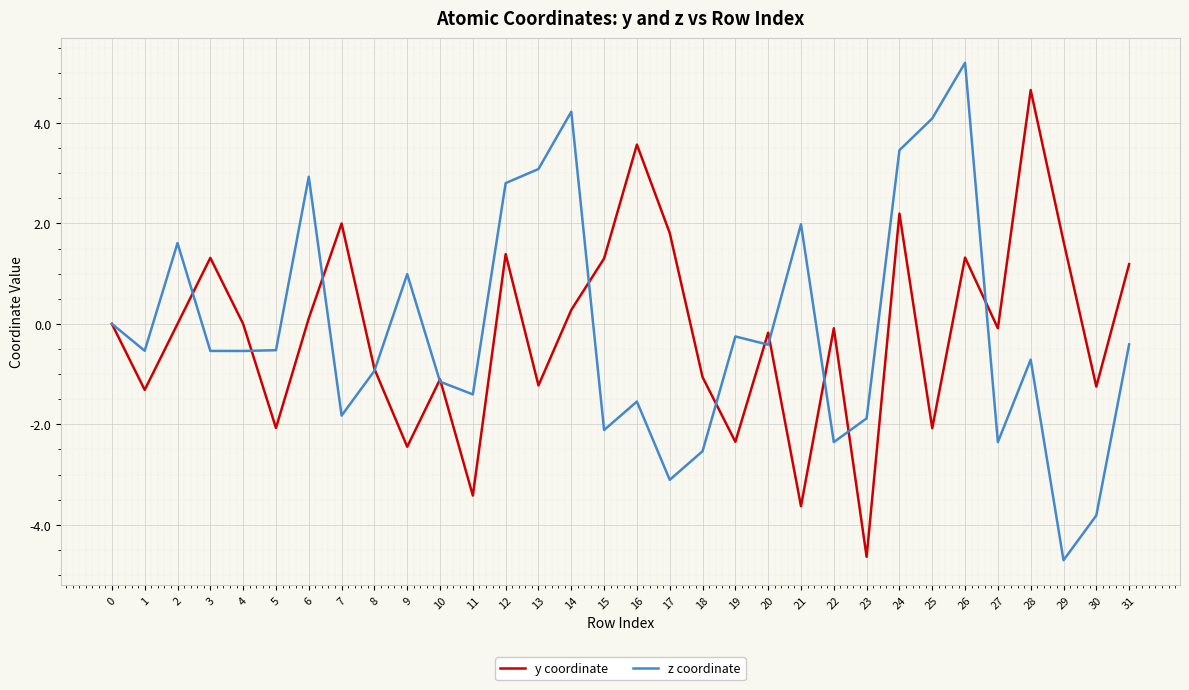

What are all the series names shown in the legend?

y coordinate, z coordinate